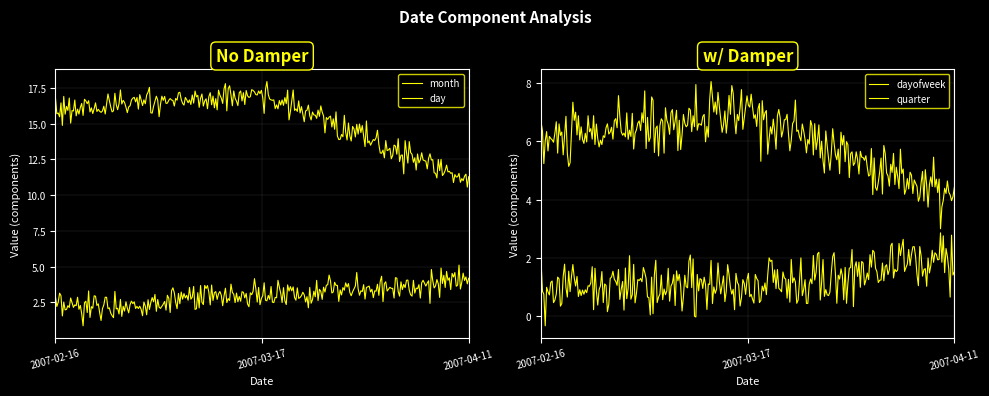

Reading left to right, transcribe all the data shown in this chart.

month: 2007-02-16=2	2007-03-17=3	2007-04-11=4
day: 2007-02-16=16	2007-03-17=17	2007-04-11=11
dayofweek: 2007-02-16=6	2007-03-17=7	2007-04-11=4
quarter: 2007-02-16=1	2007-03-17=1	2007-04-11=2